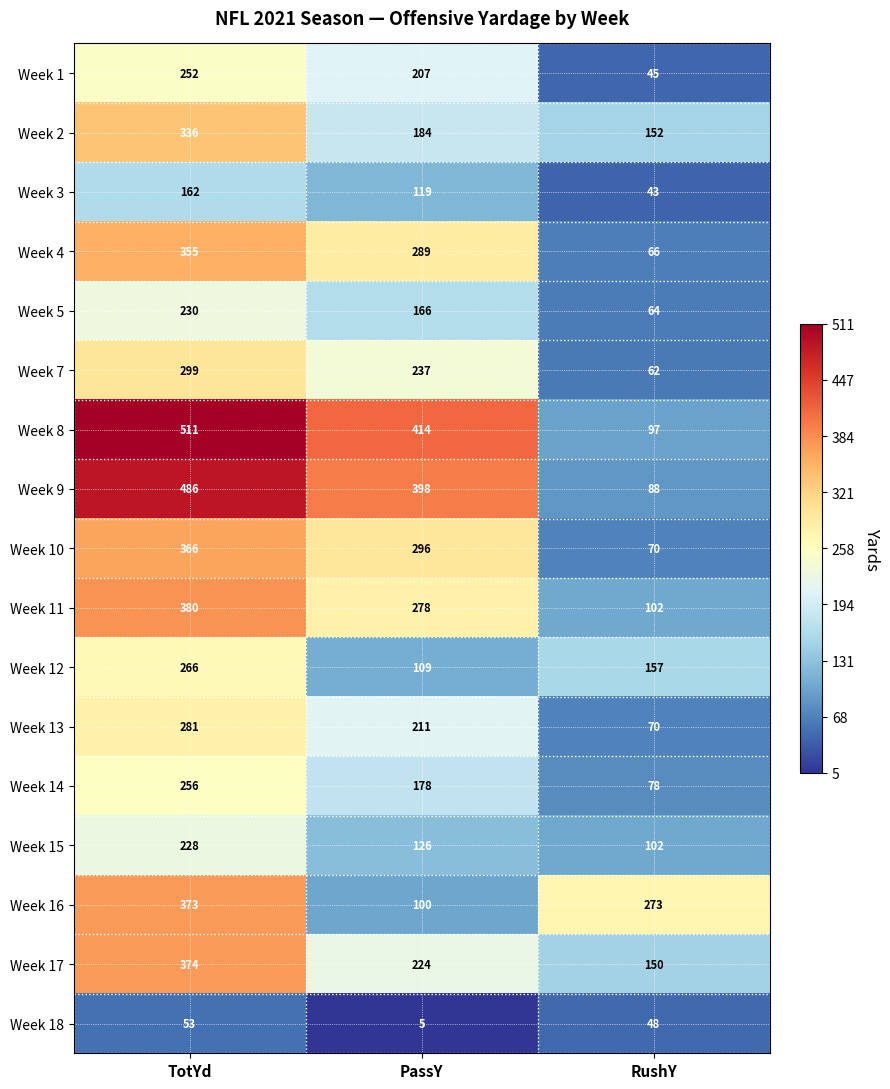

What is the difference between the maximum and second lowest values in the Week 9 series?

88